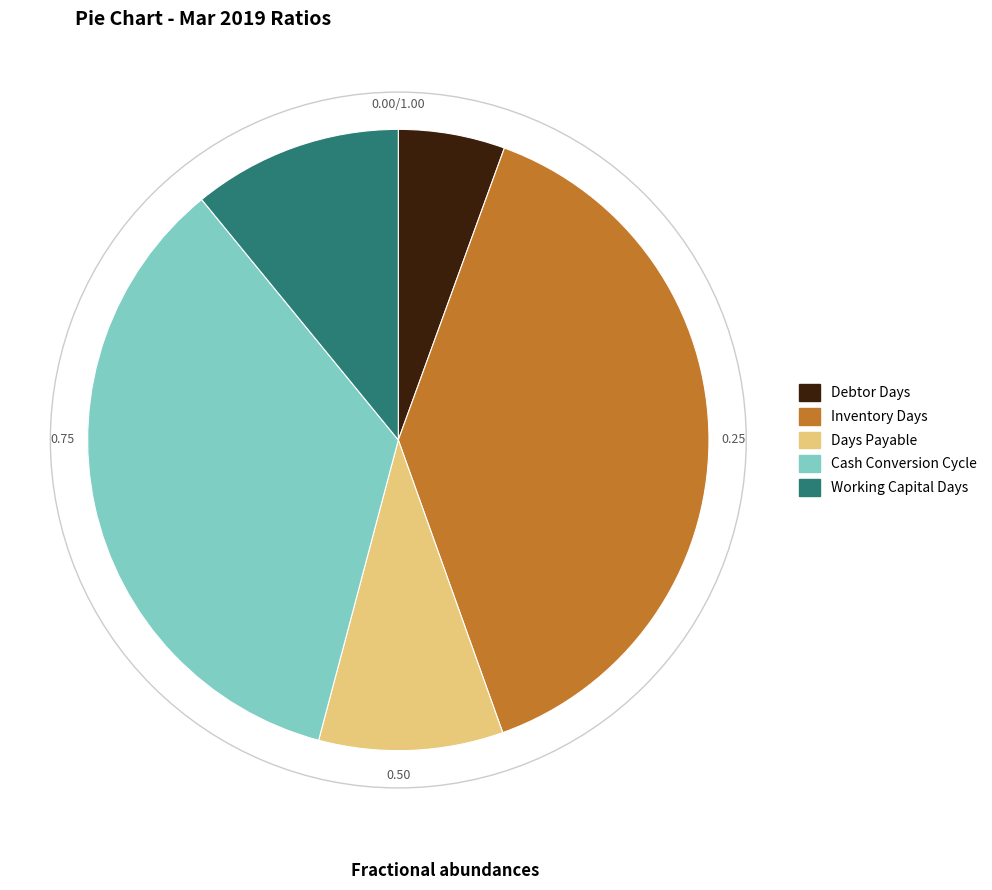

What is the ratio of the value at Cash Conversion Cycle to the value at Inventory Days?

0.9